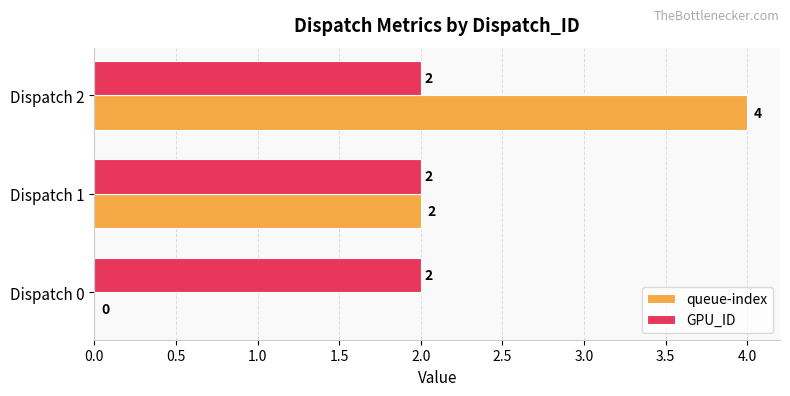

Count the number of data series in this chart.

2